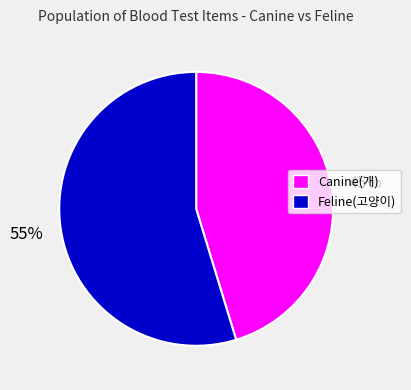

To the nearest percent, what is the average slice percentage?

50%